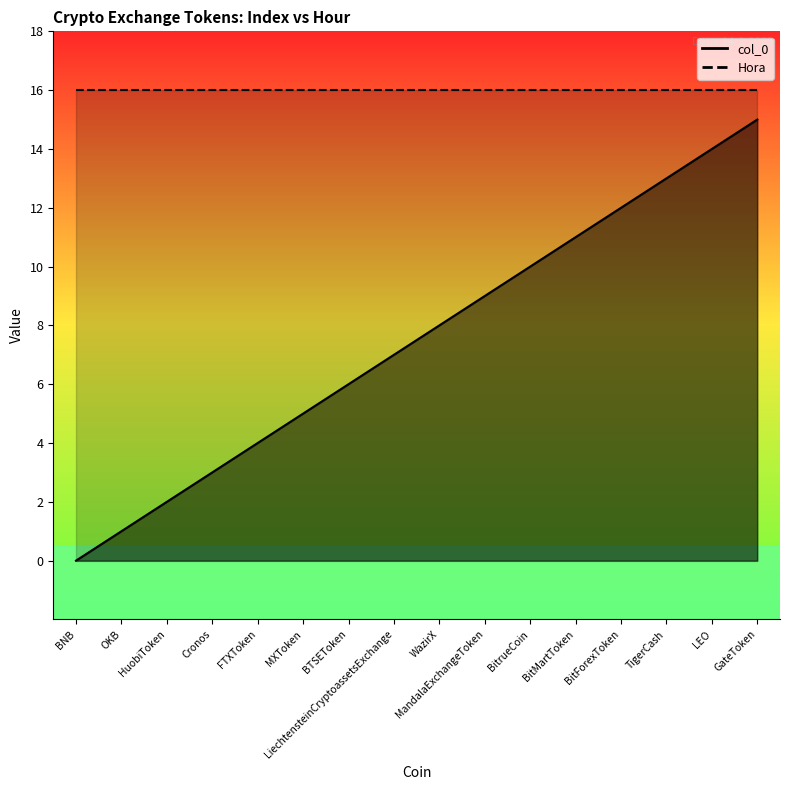

Which has a higher value, BitrueCoin or TigerCash?

TigerCash